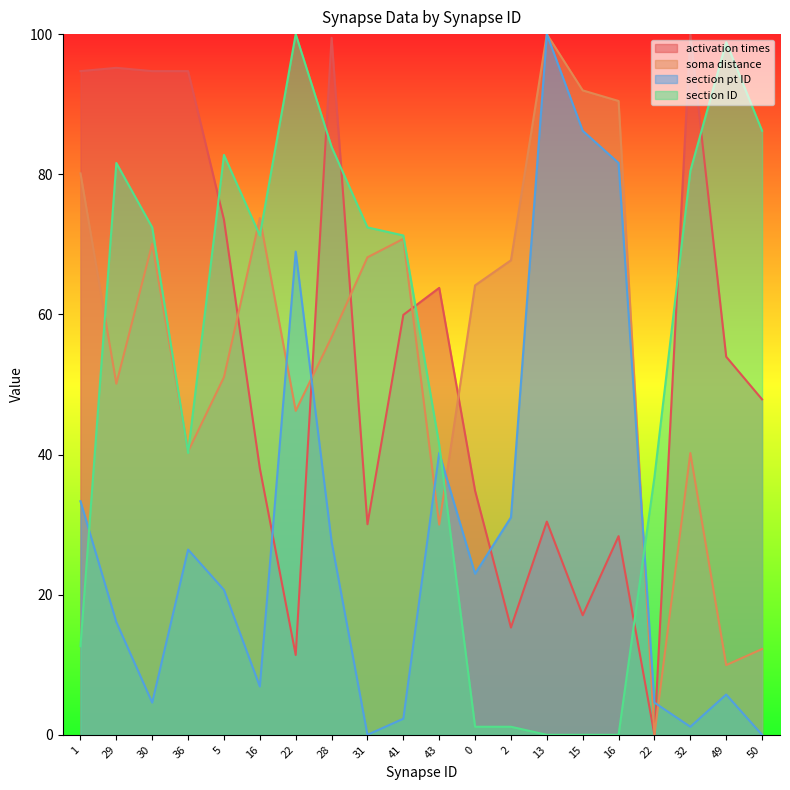

What is the difference between the soma distance values at 22 and 36?

40.4